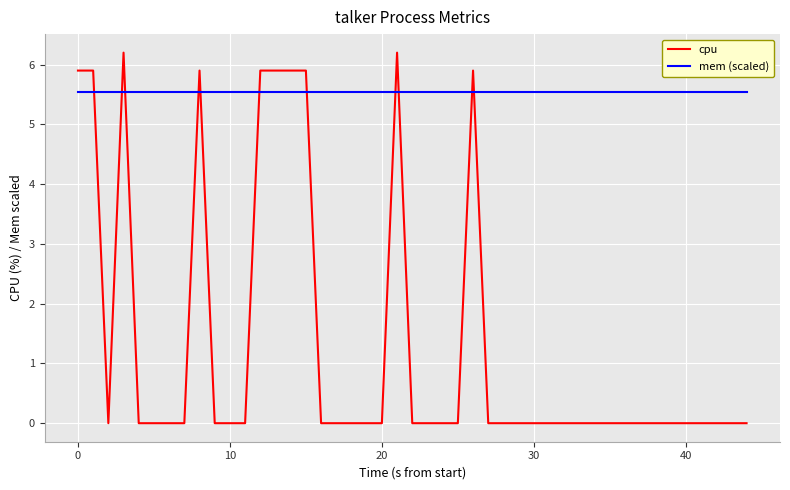

What is the minimum value for mem (scaled)?

5.5